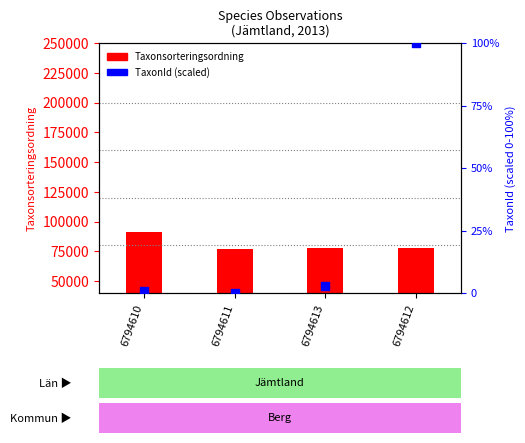

At how many categories does at least one series exceed 12066?

4